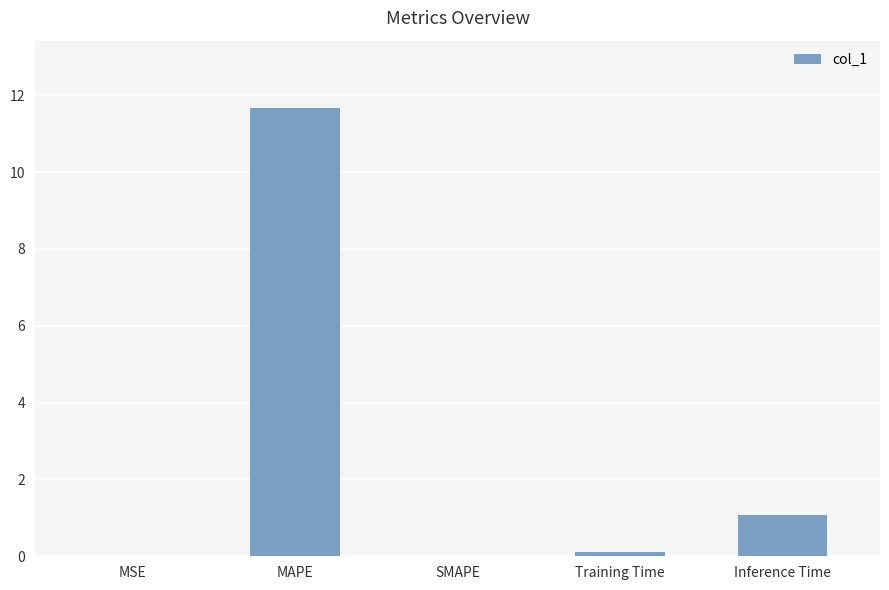

Where is the data nearest to the value 5?

Inference Time